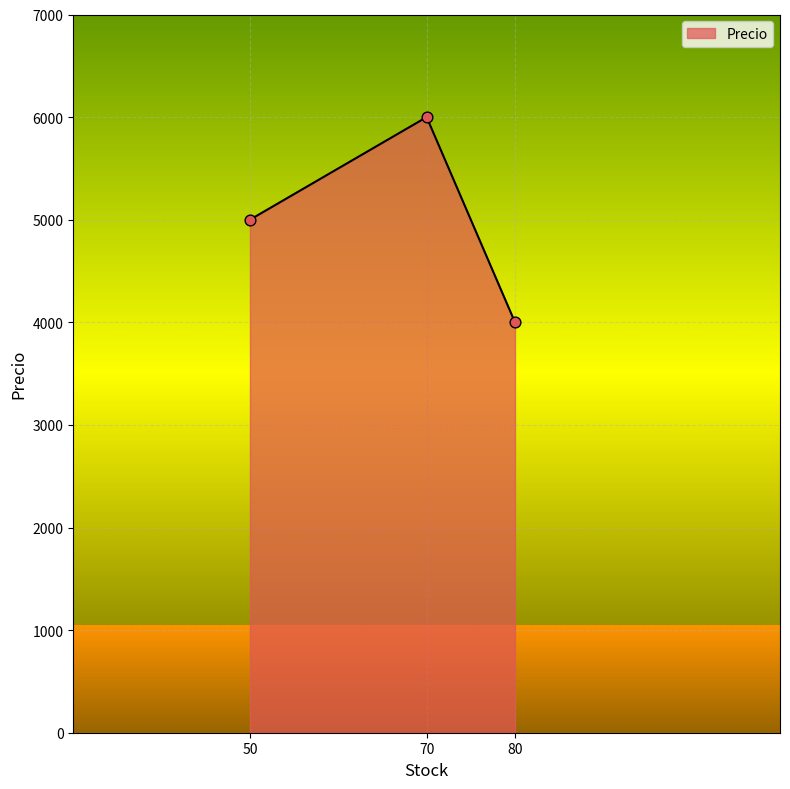

Between 50 and 80, which is larger?

50